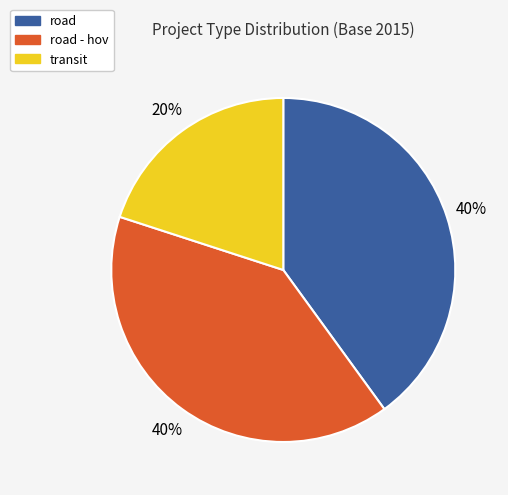

To the nearest percent, what is the difference between the largest and smallest slice percentages?

20%